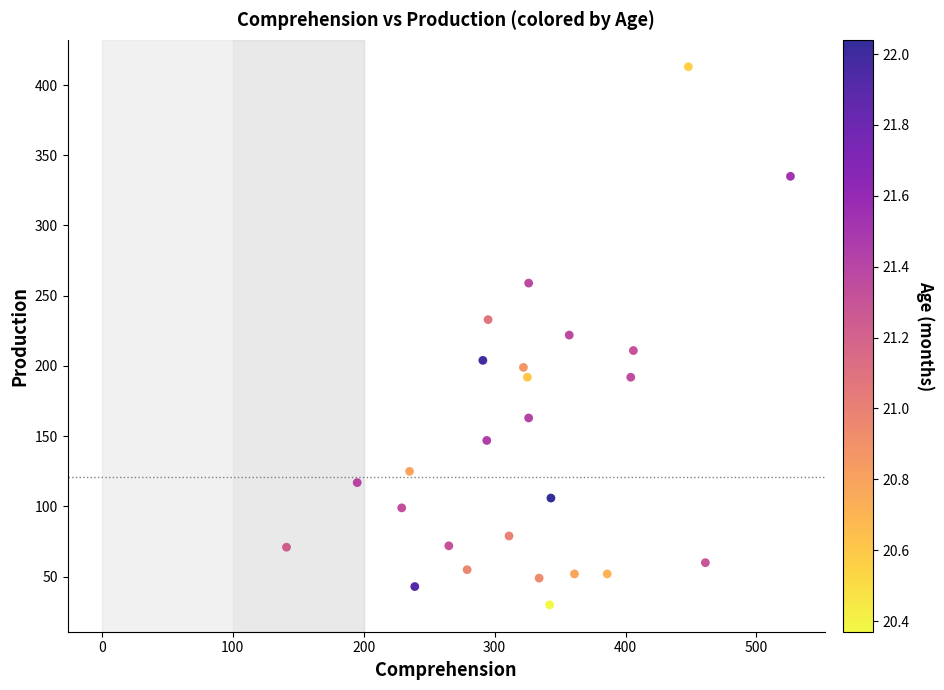

What is the range of X values (max minus min)?

385